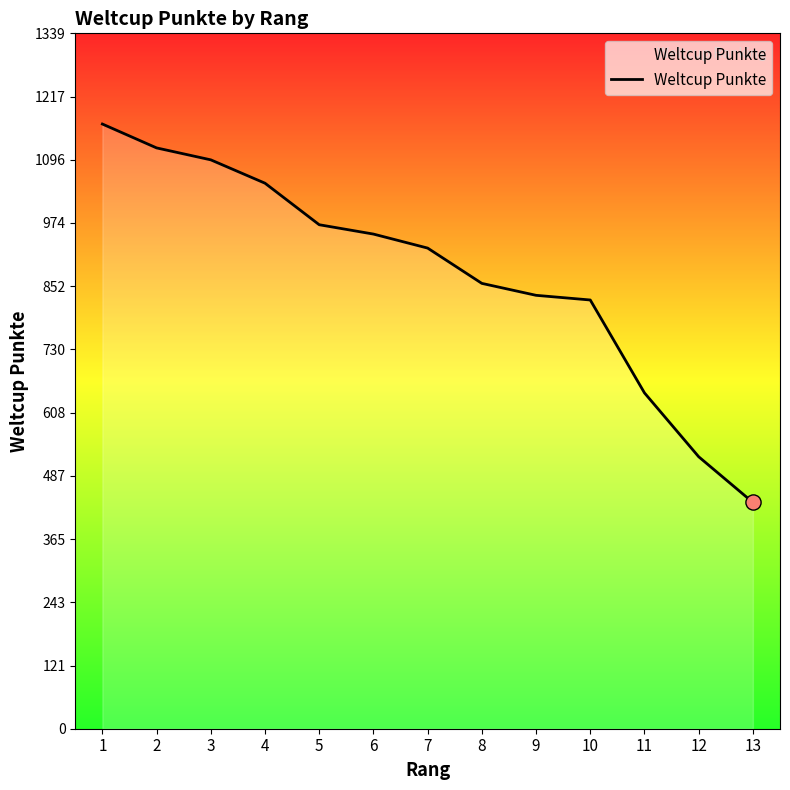

What is the ratio of the value at 13 to the value at 3?

0.4